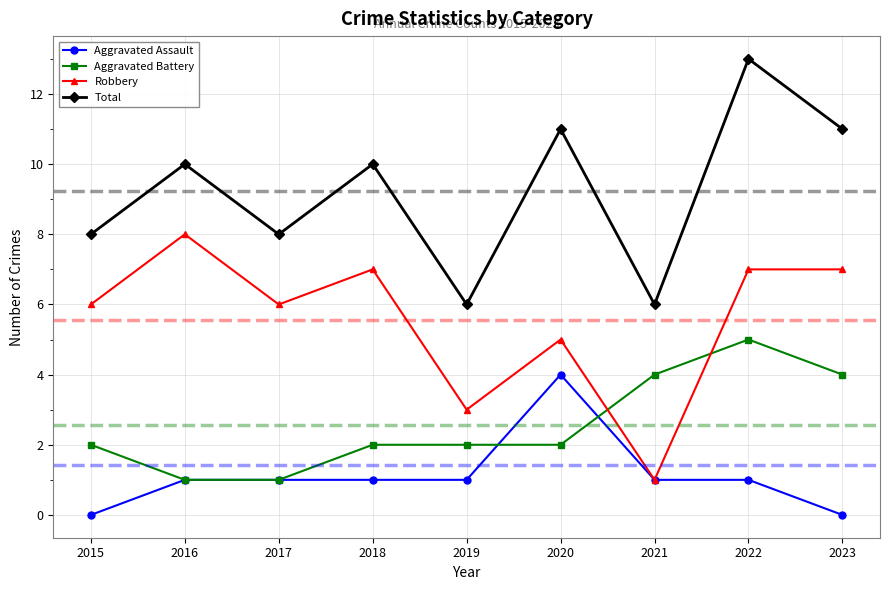

What is the spread (max minus min) of values at 2016?

9